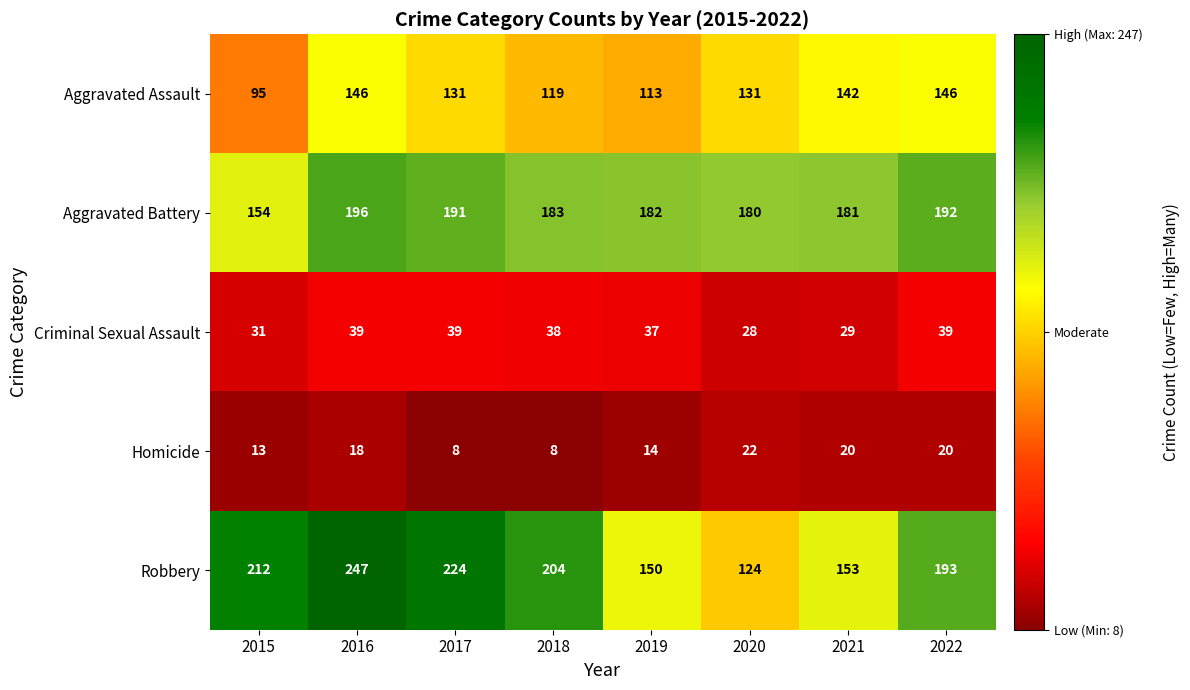

The value of Robbery at 2018 is 50. True or false?

False